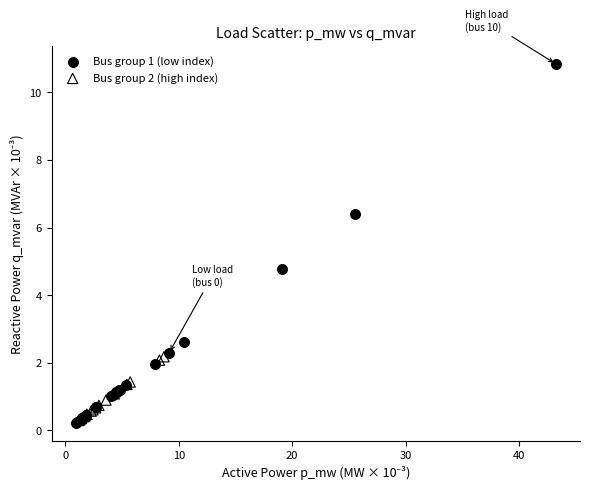

Which series contains the highest Y value?

Bus group 1 (low index)